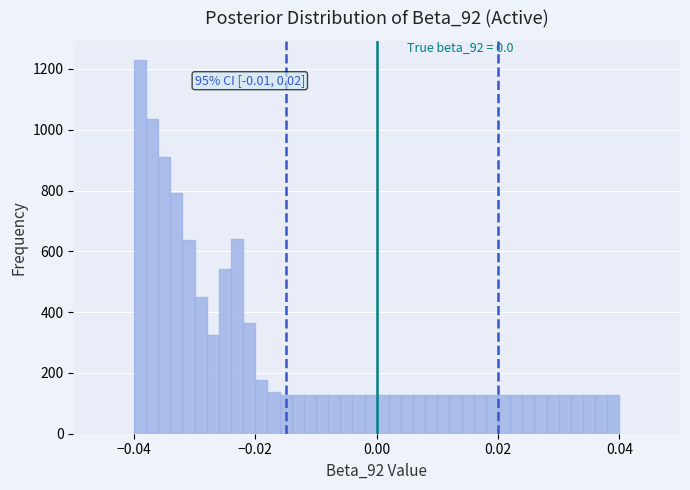

Around what value on the x-axis is the tallest bar? Give the approximate position of its centre, as read against the axis.

-0.038